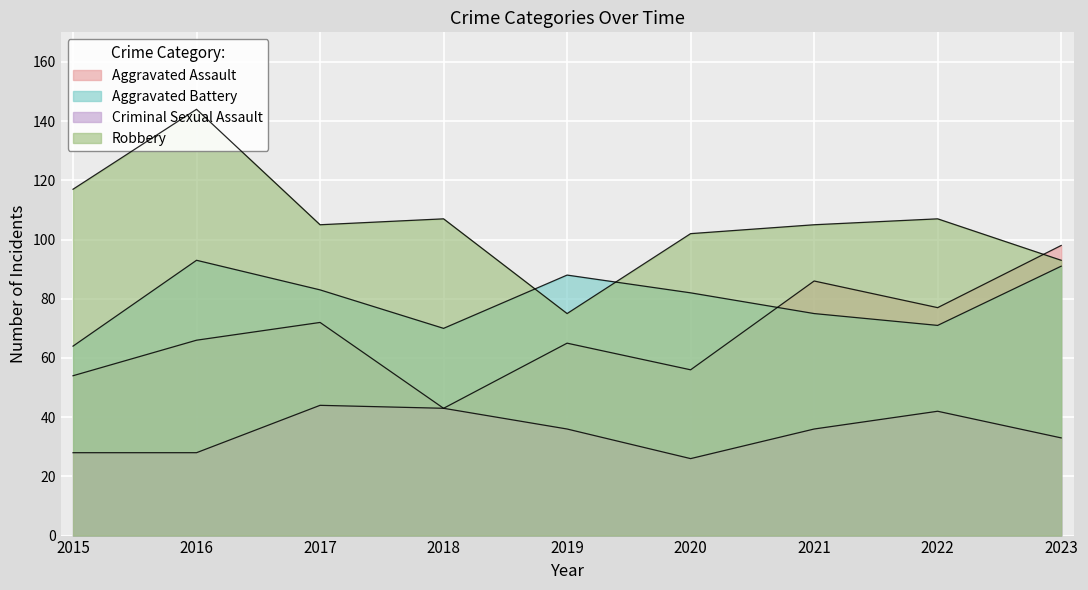

What is the sum of all Criminal Sexual Assault values?

316